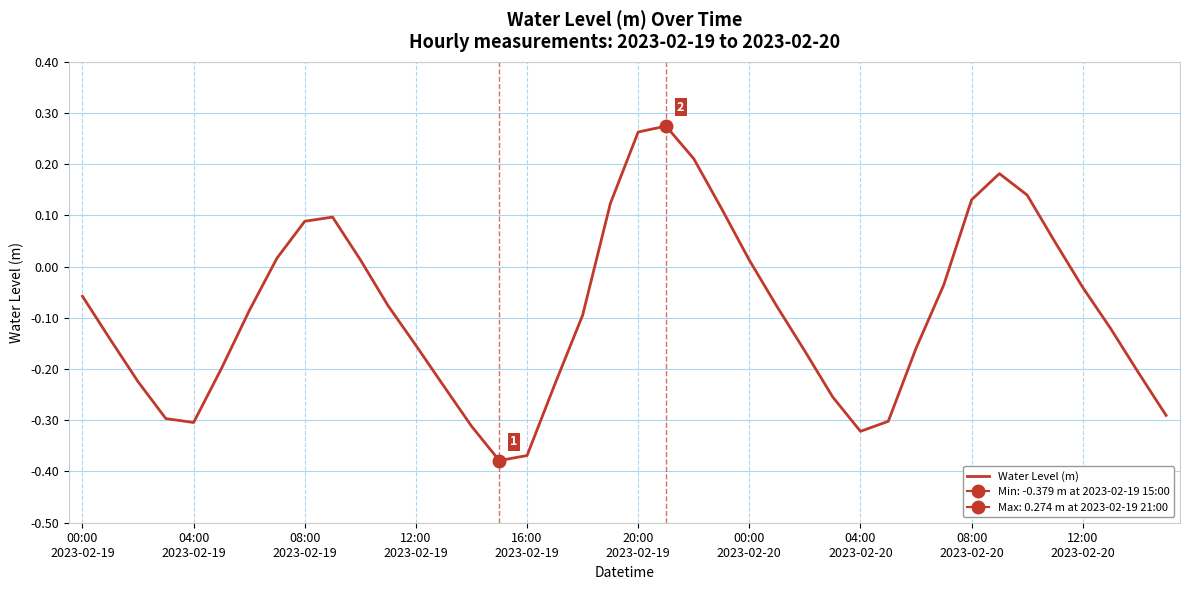

How many lines are shown in the chart?

1